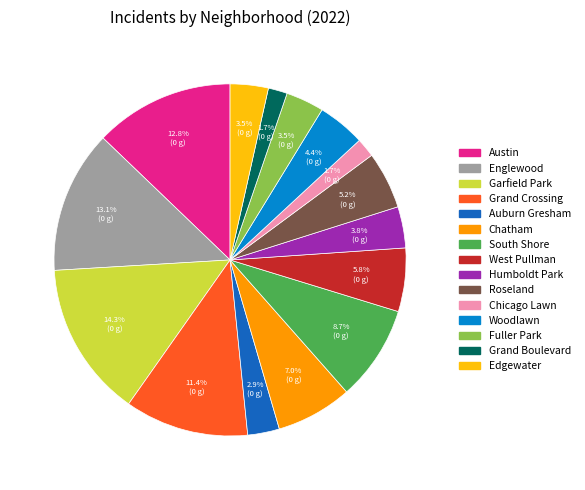

Does Roseland represent more than half of the total?

No